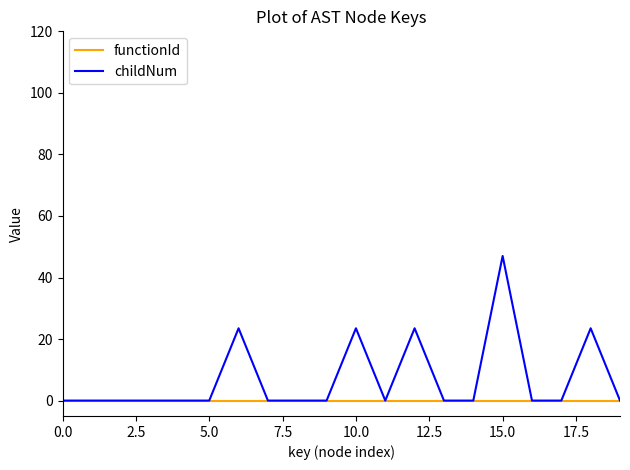

What is the maximum value shown in the chart?

47.0